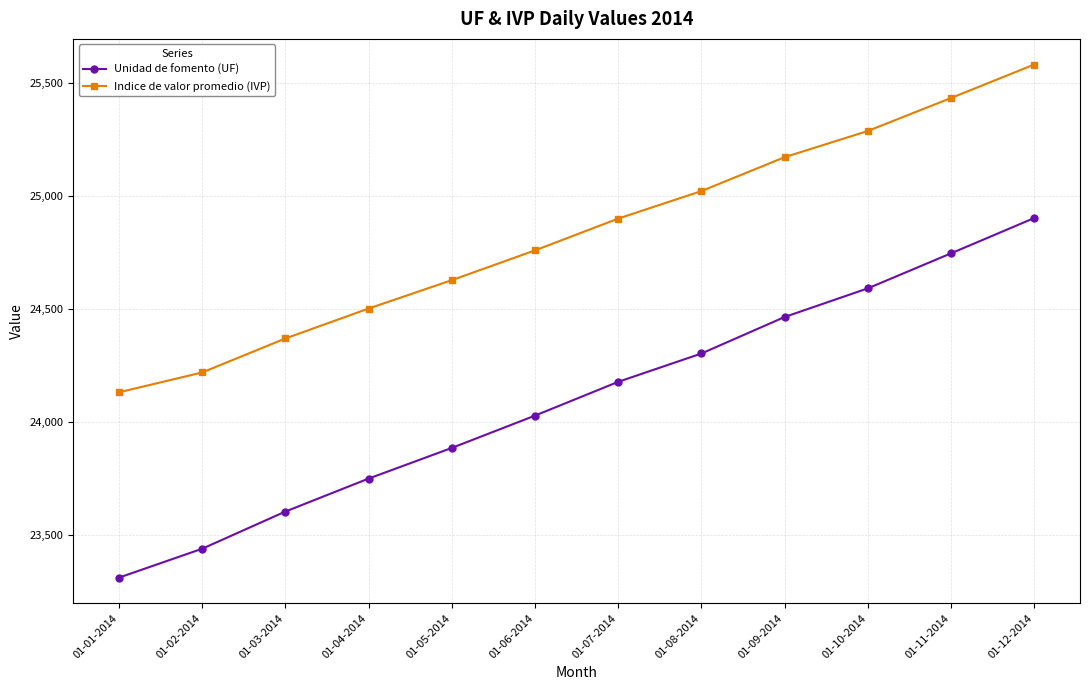

What are all the series names shown in the legend?

Unidad de fomento (UF), Indice de valor promedio (IVP)